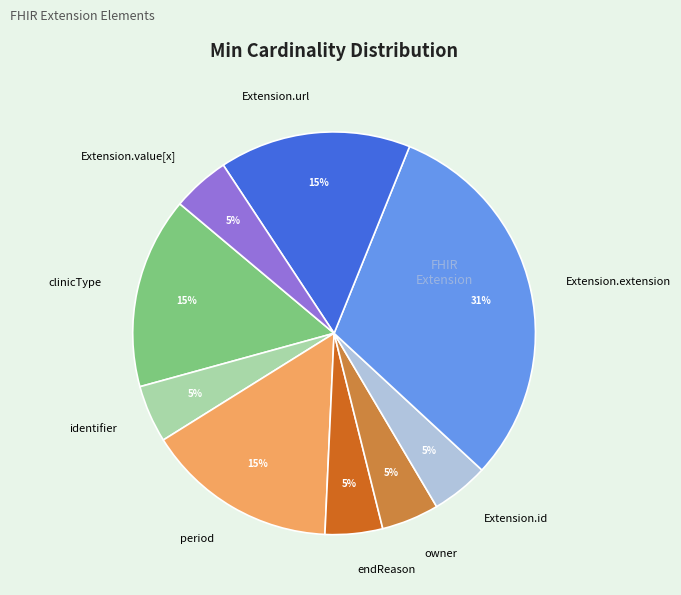

To the nearest percent, what is the average slice percentage?

11%